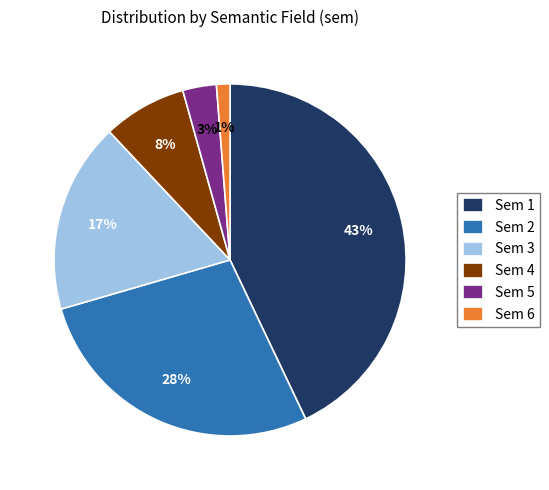

Which category has the biggest portion of the pie?

Sem 1